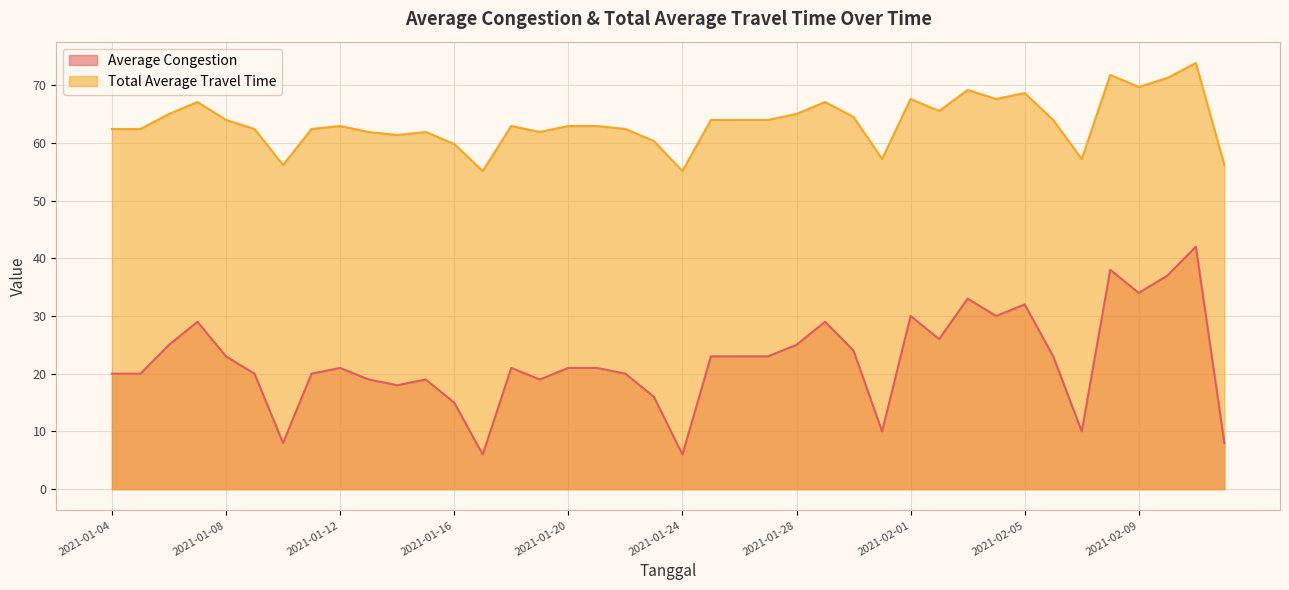

List the labels in order of Total Average Travel Time value, smallest first.

2021-01-17, 2021-01-24, 2021-01-10, 2021-02-12, 2021-01-31, 2021-02-07, 2021-01-16, 2021-01-23, 2021-01-14, 2021-01-13, 2021-01-15, 2021-01-19, 2021-01-04, 2021-01-05, 2021-01-09, 2021-01-11, 2021-01-22, 2021-01-12, 2021-01-18, 2021-01-20, 2021-01-21, 2021-01-08, 2021-01-25, 2021-01-26, 2021-01-27, 2021-02-06, 2021-01-30, 2021-01-06, 2021-01-28, 2021-02-02, 2021-01-07, 2021-01-29, 2021-02-01, 2021-02-04, 2021-02-05, 2021-02-03, 2021-02-09, 2021-02-10, 2021-02-08, 2021-02-11